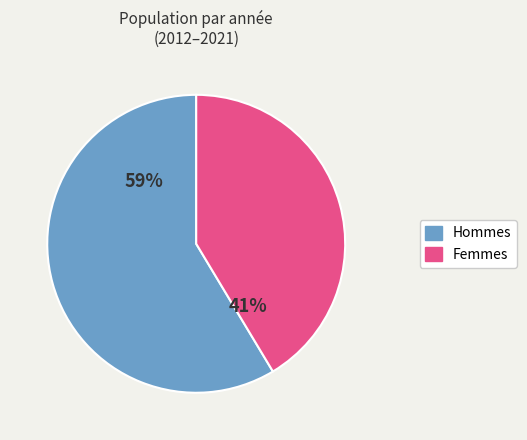

Is there any slice that represents more than half of the pie?

Yes